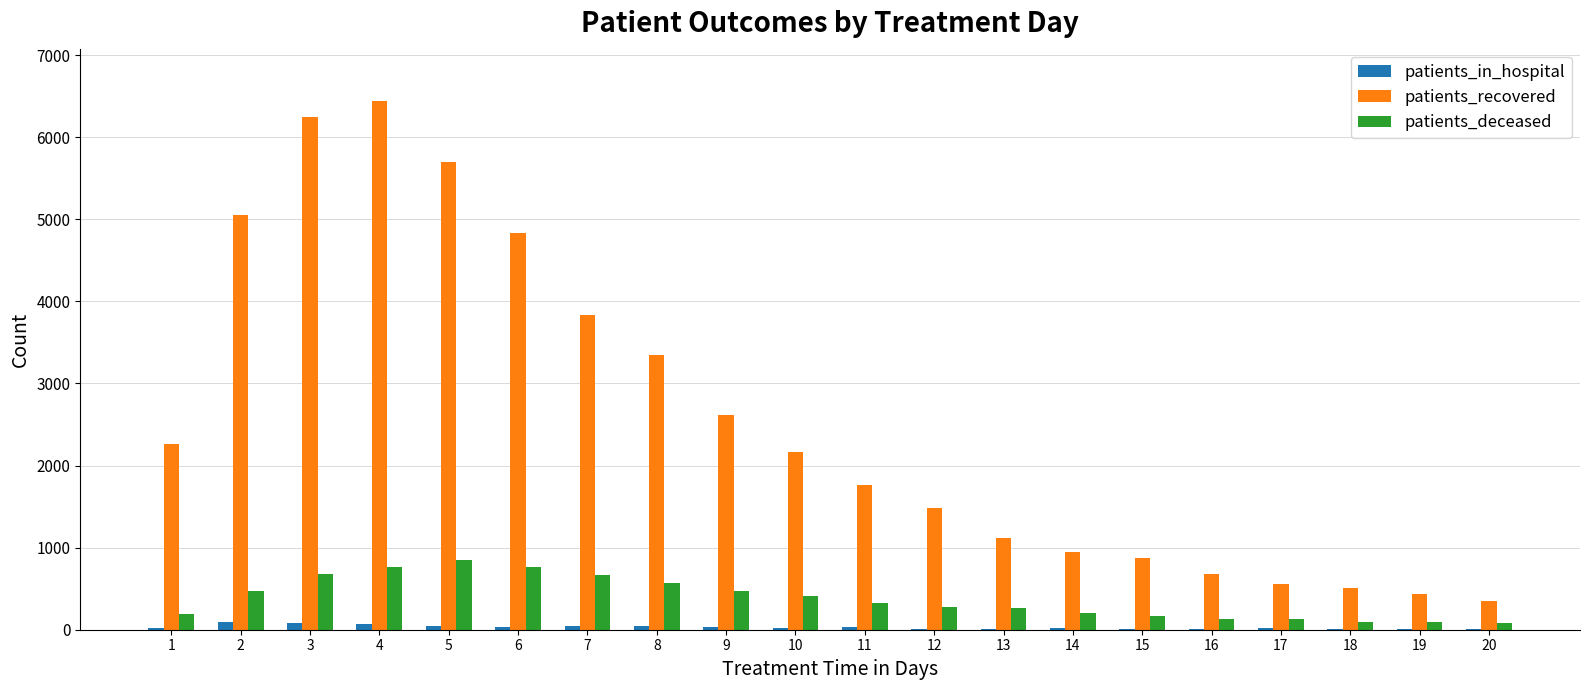

The value of patients_recovered at 2 is 5057. True or false?

True